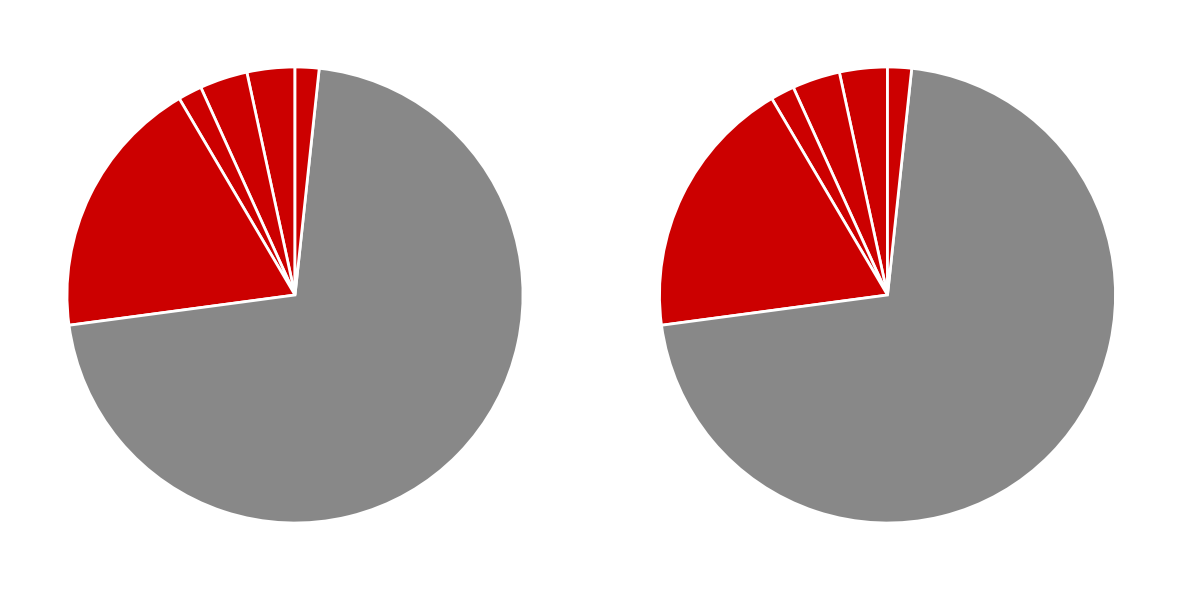

Combined, what portion of the pie is Robbery and Burglary?

20.7%